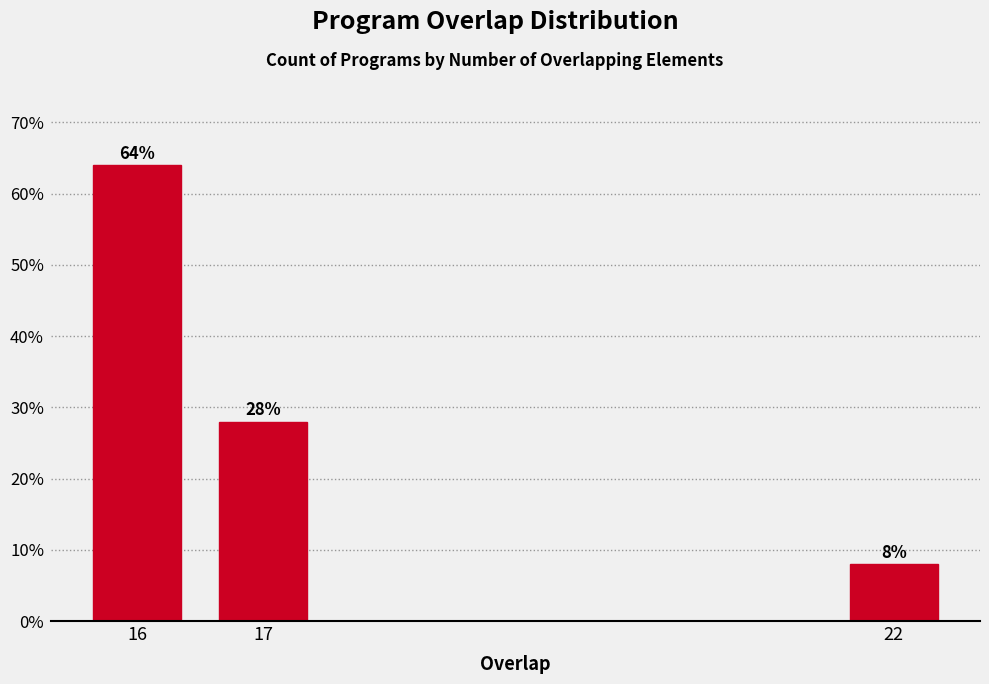

Reading right to left, what are all the values shown in this chart?

22=8.0	17=28.0	16=64.0